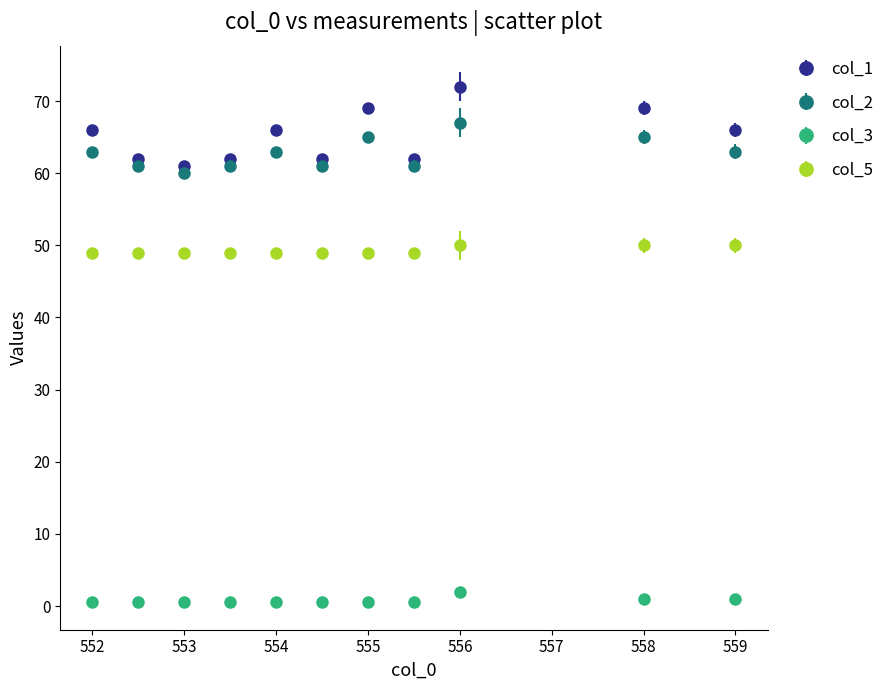

What are all the series names shown in the legend?

col_1, col_2, col_3, col_5